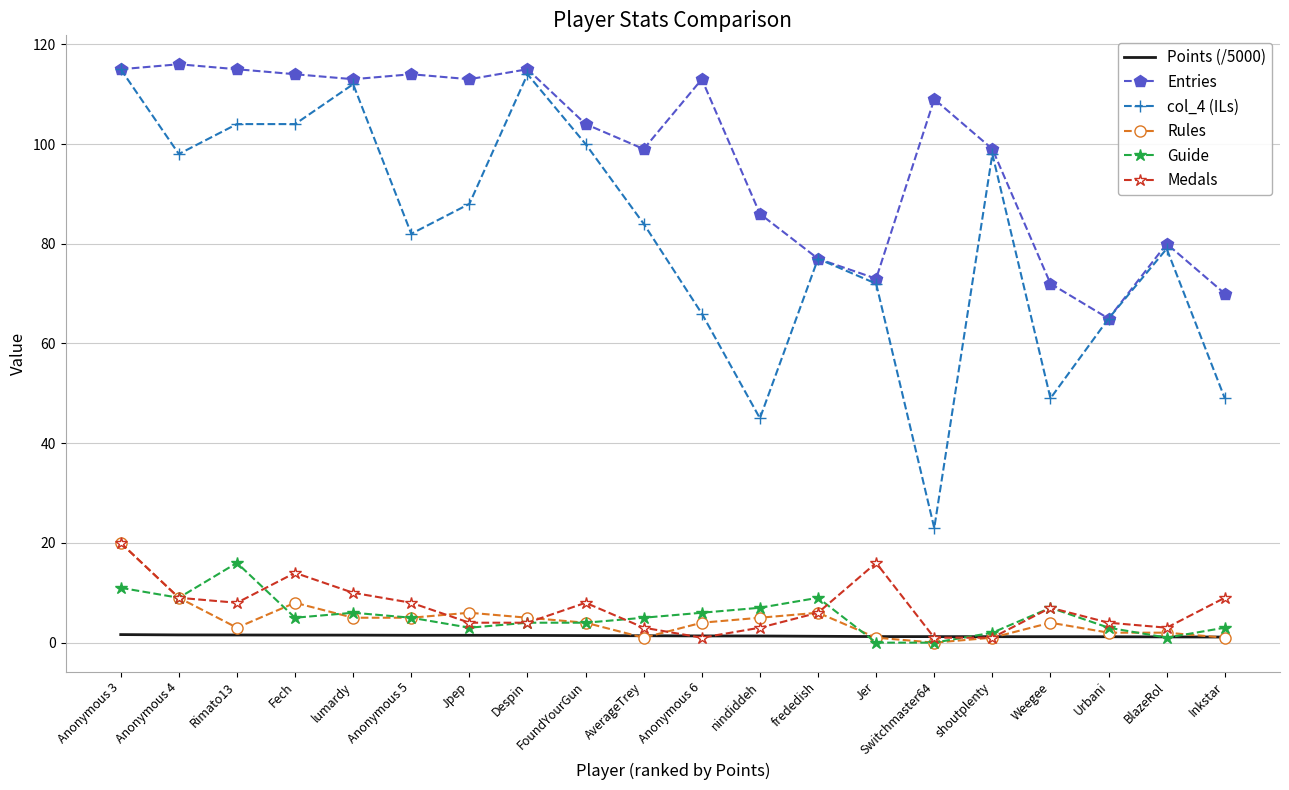

At which category is the sum across all series the highest?

Anonymous 3